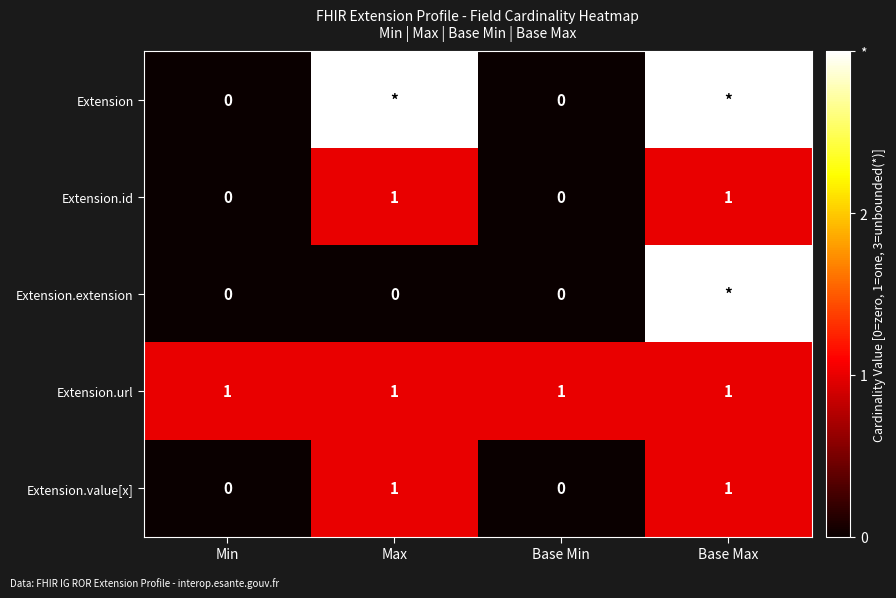

The value of Extension.value[x] at Base Max is 1. True or false?

True